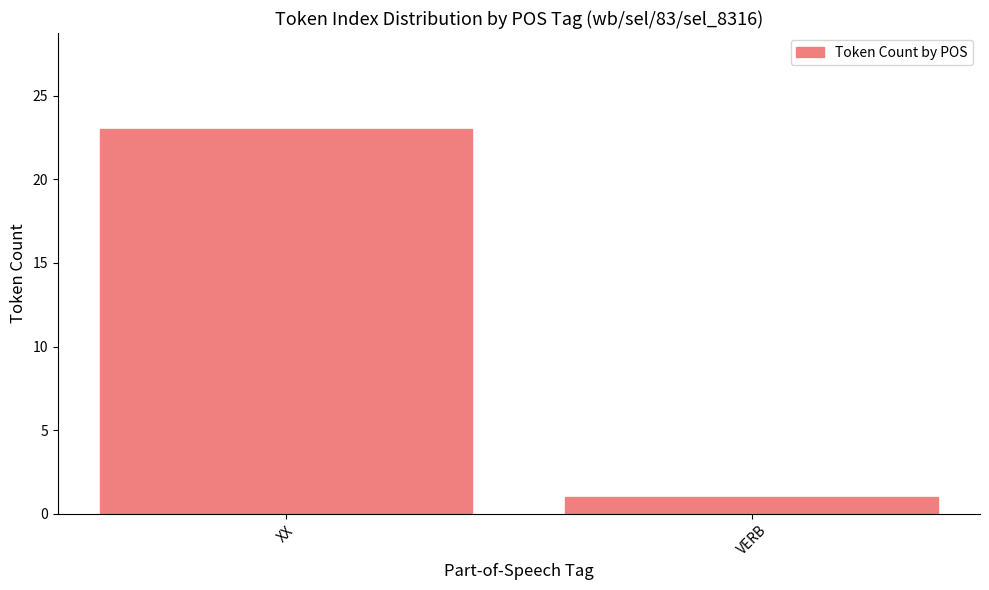

List the labels in order of value, smallest first.

VERB, XX